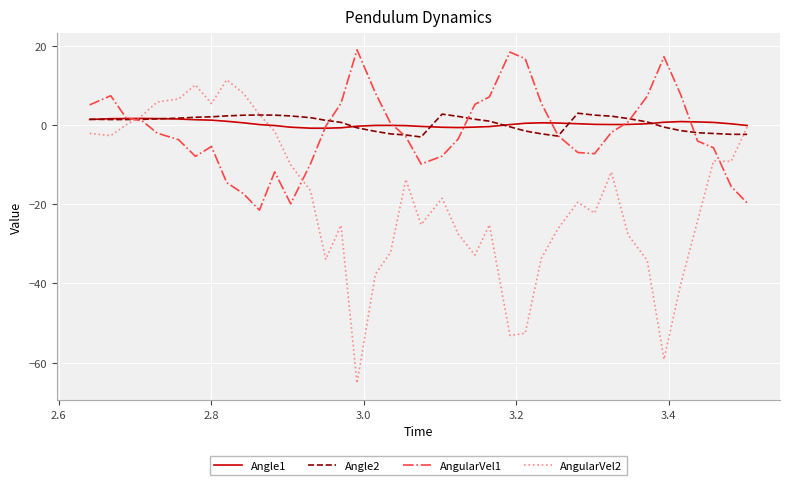

Which series has the largest range (max minus min)?

AngularVel2